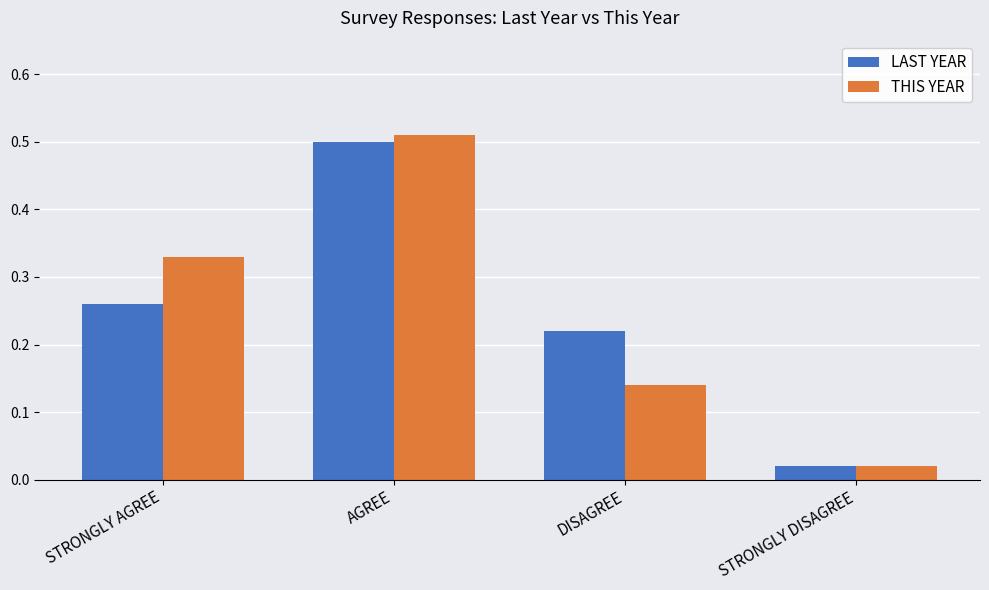

Is the value of LAST YEAR at AGREE greater than the value of THIS YEAR at DISAGREE?

Yes